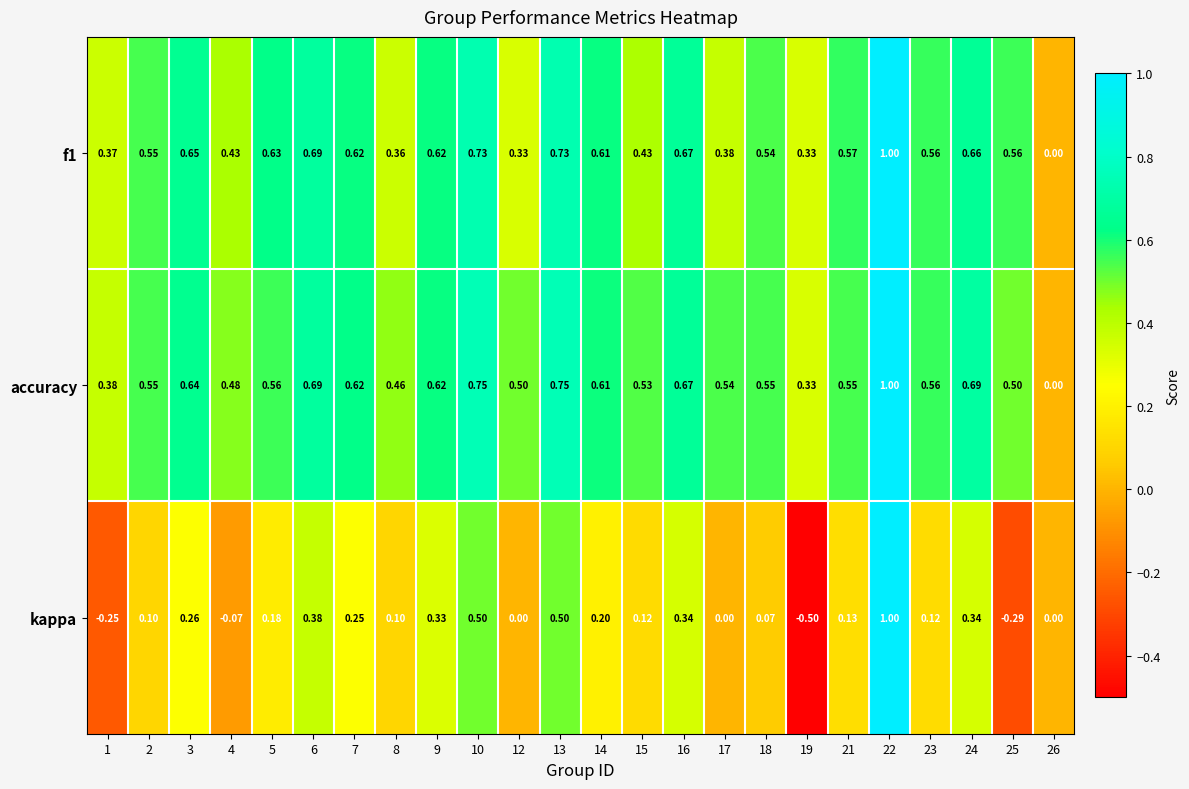

Is the value of accuracy at 15 greater than the value of f1 at 14?

No